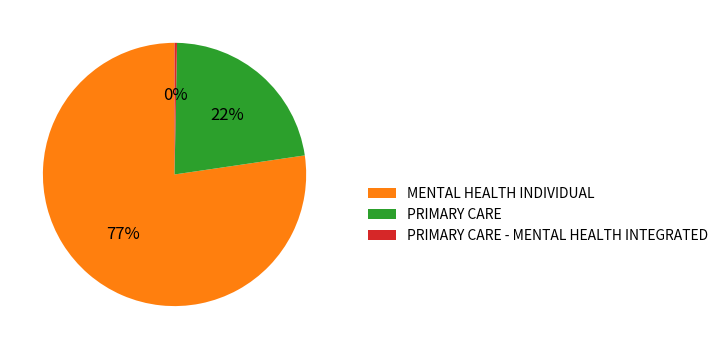

Count the number of slices in the pie.

3